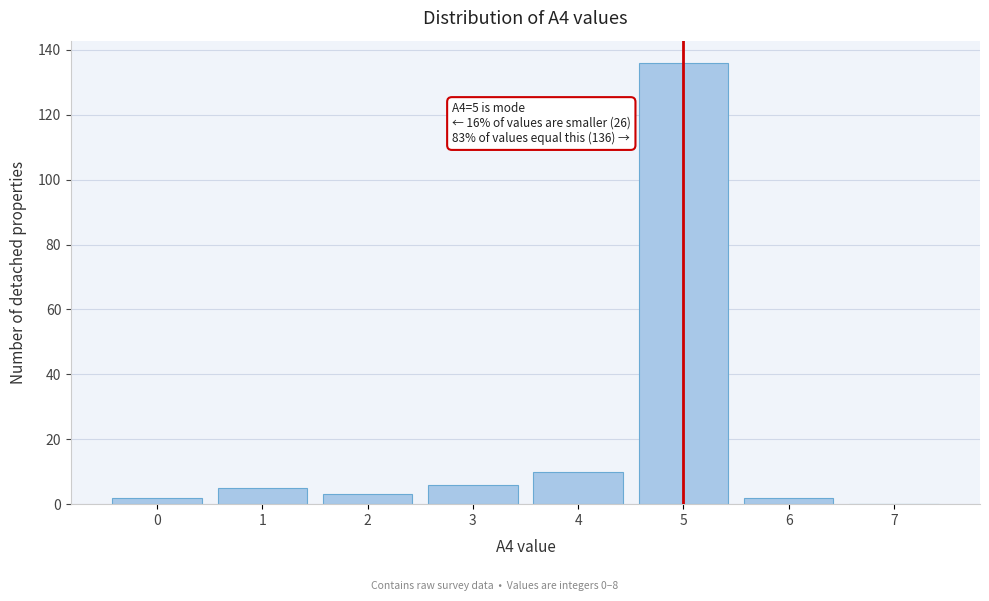

Reading left to right, list all the values displayed in this chart.

0=2	1=5	2=3	3=6	4=10	5=136	6=2	7=0